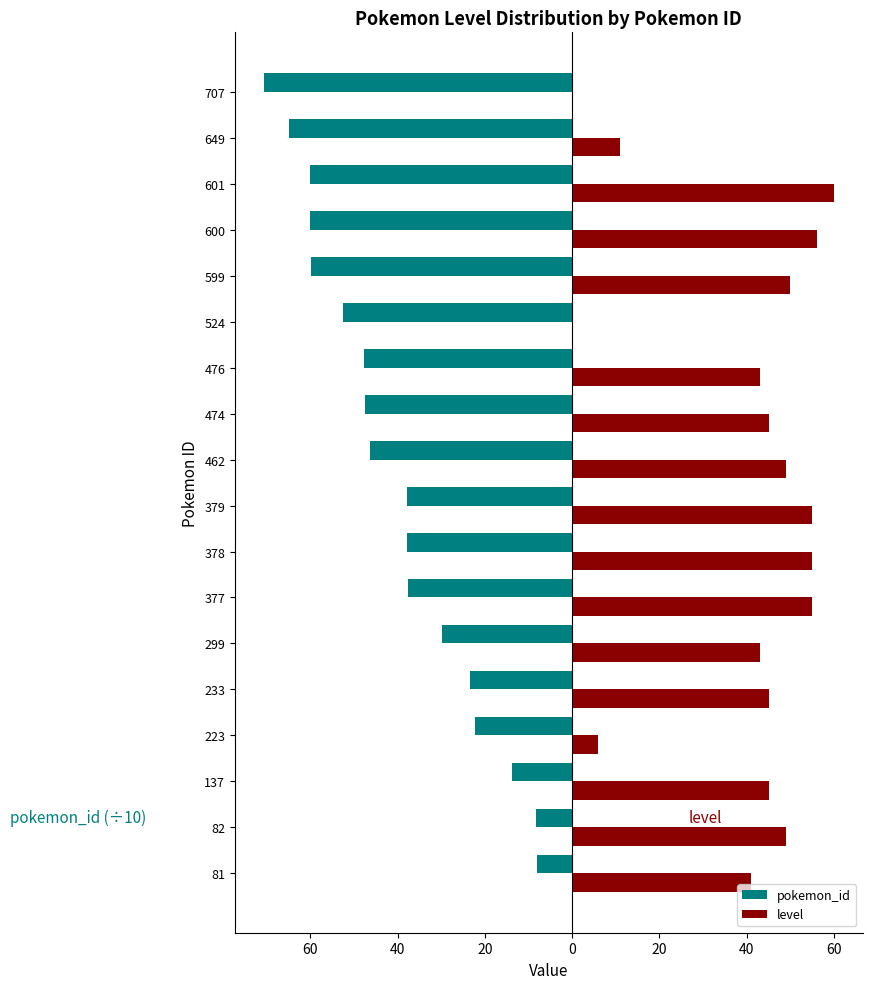

What are all the series names shown in the legend?

pokemon_id, level